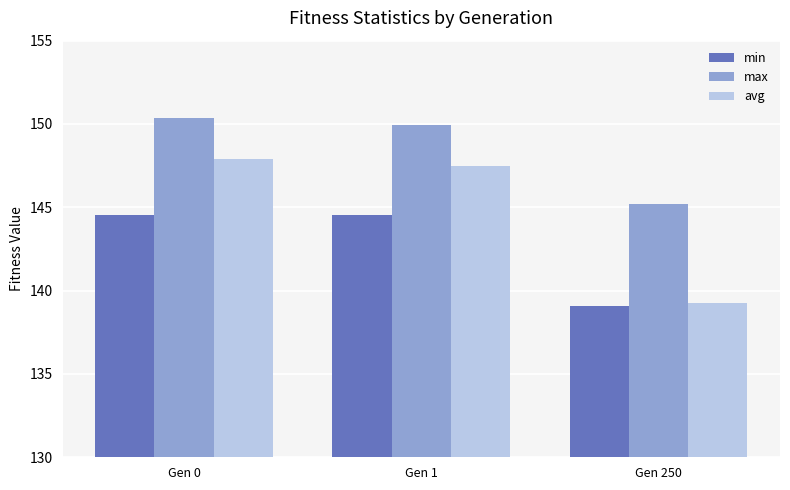

Between Gen 0 and Gen 1, which series saw the biggest shift?

max